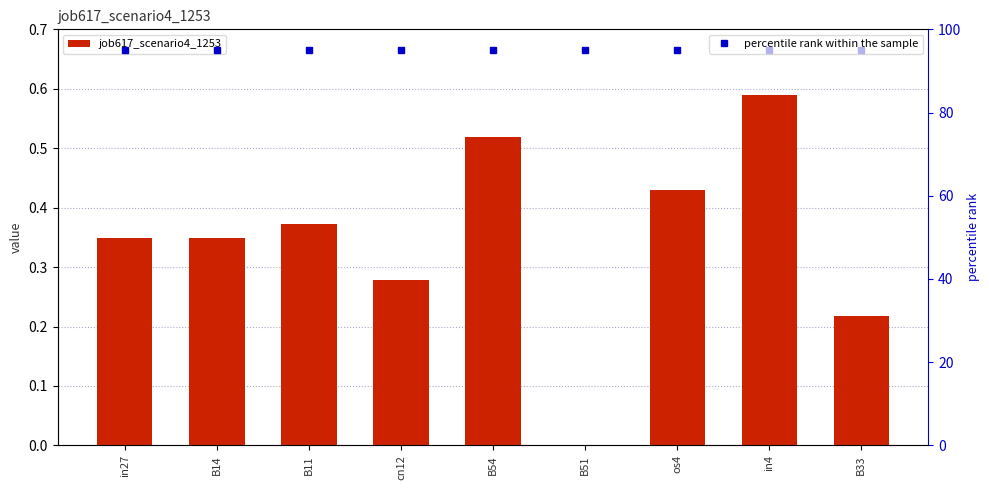

What is the average value of the percentile rank within the sample series?

95.0